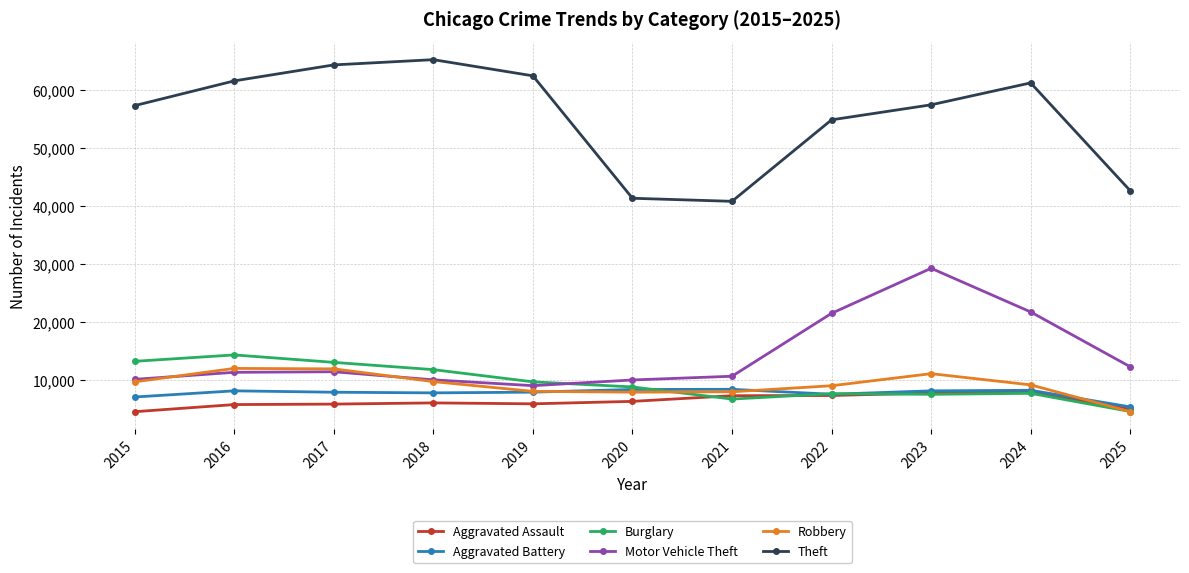

True or false: Aggravated Battery and Theft cross at least once.

False